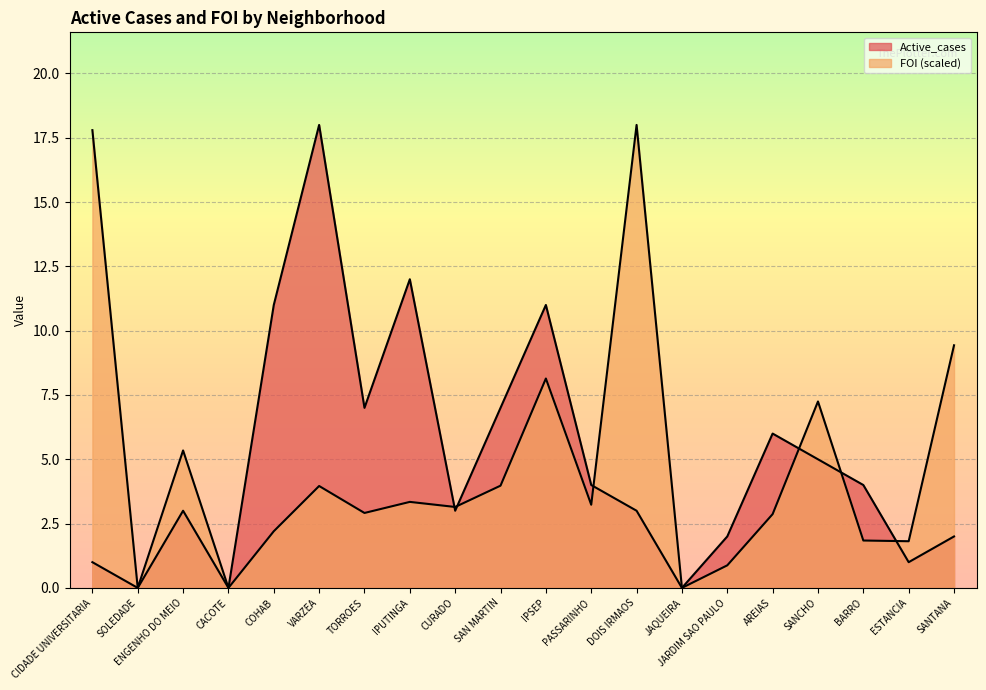

What is the approximate value of FOI_scaled at PASSARINHO?

3.2